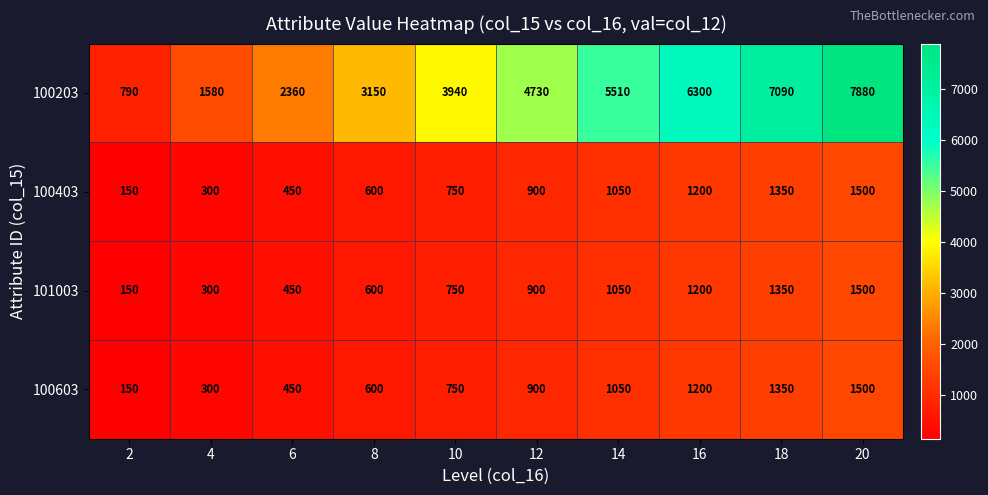

The value of 101003 at 2 is 150. True or false?

True